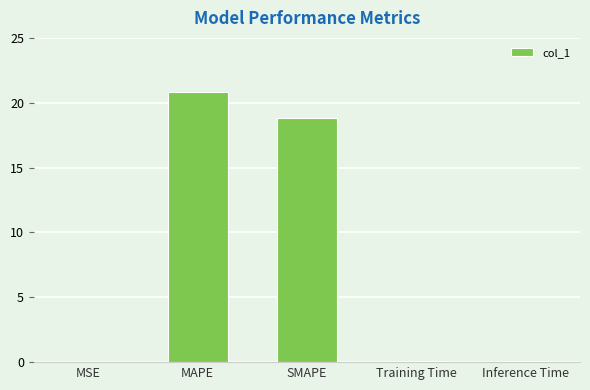

Does the chart contain stacked bars?

No